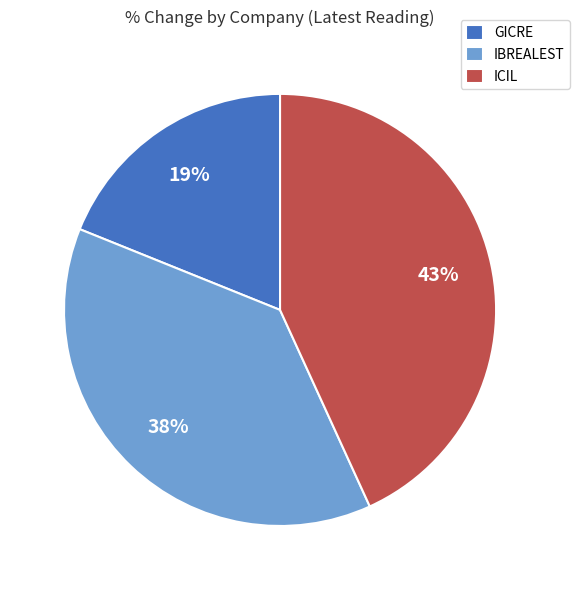

Approximately how many times larger is the value at IBREALEST compared to GICRE?

2.0